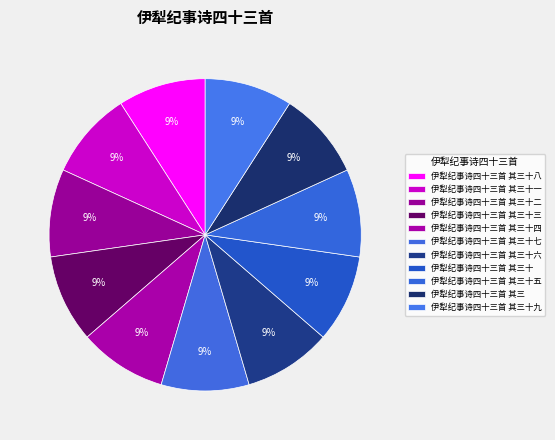

Which category has the smallest portion of the pie?

伊犁纪事诗四十三首 其三